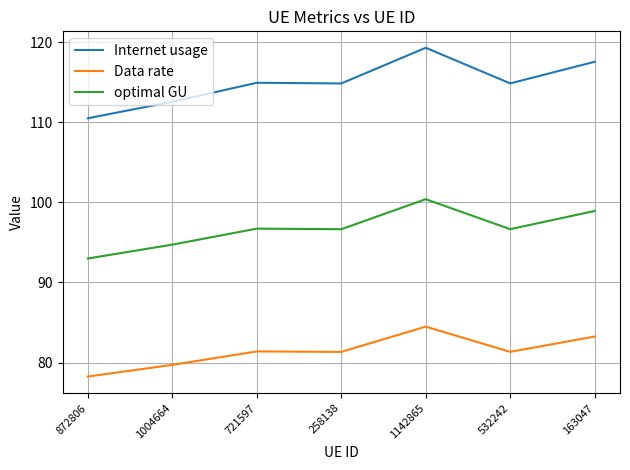

Which series has the largest range (max minus min)?

Internet usage